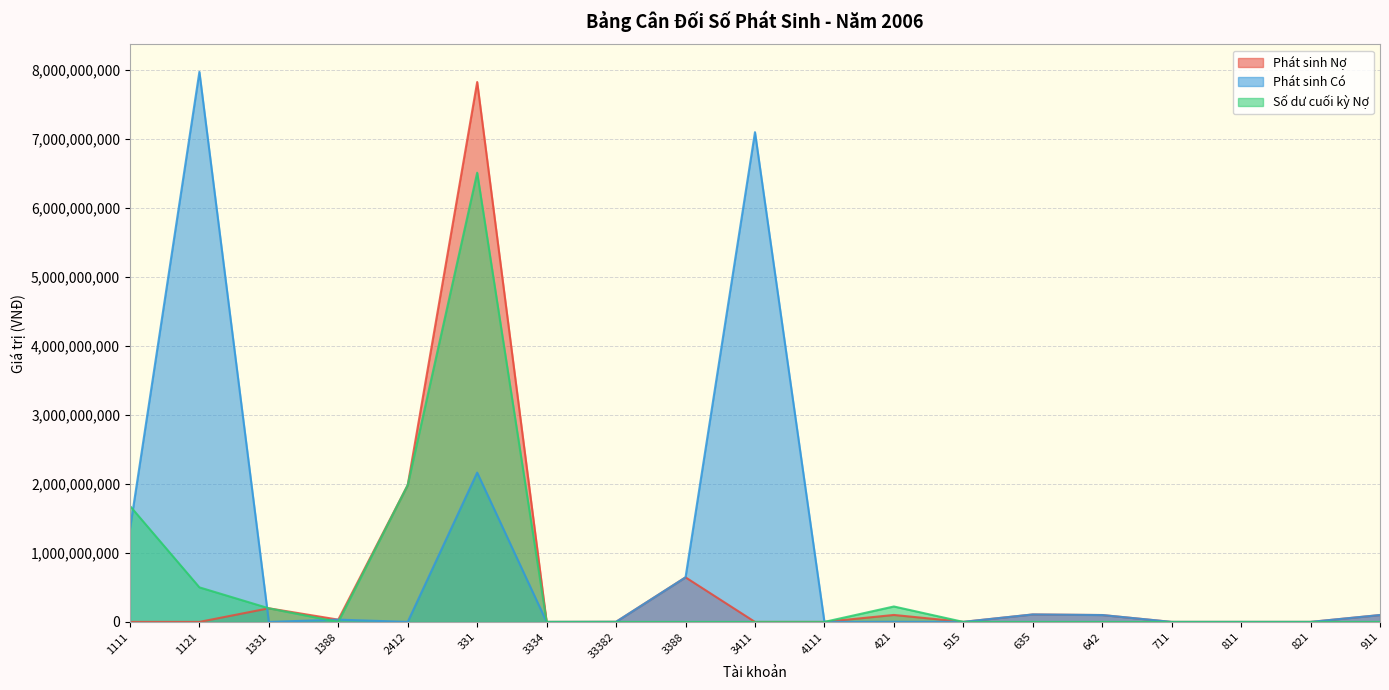

What is the label of the 16th point from the right?

1388